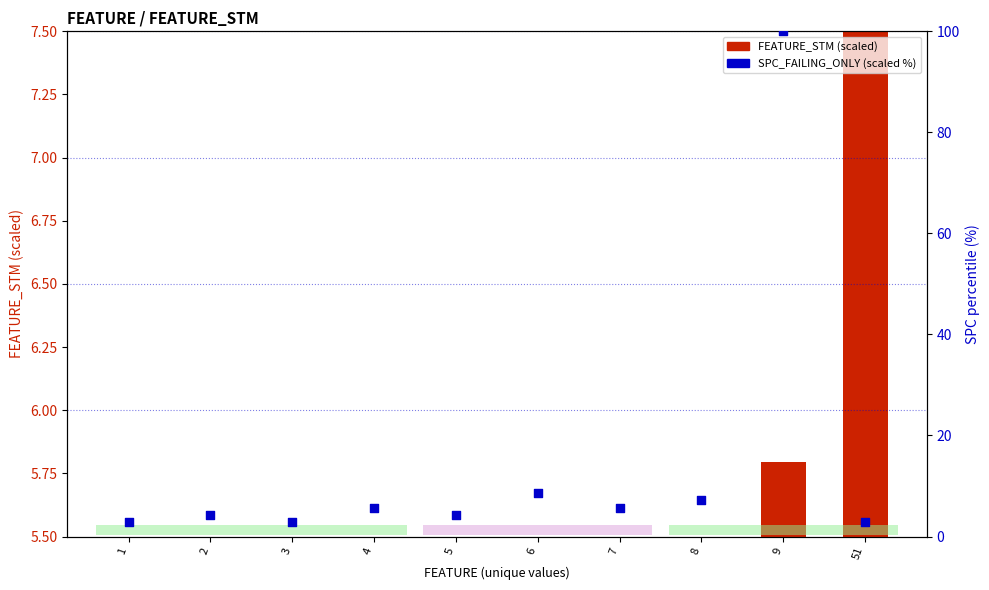

What is the total value across all series at 2?

4.9